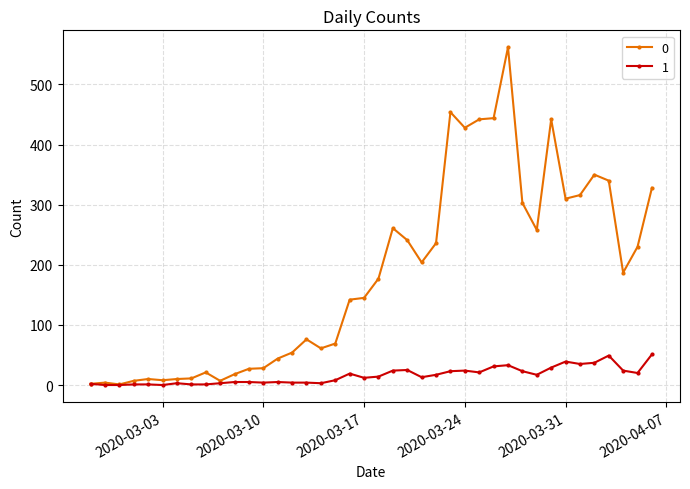

True or false: 1 has more than 0 points higher than both neighbors.

True